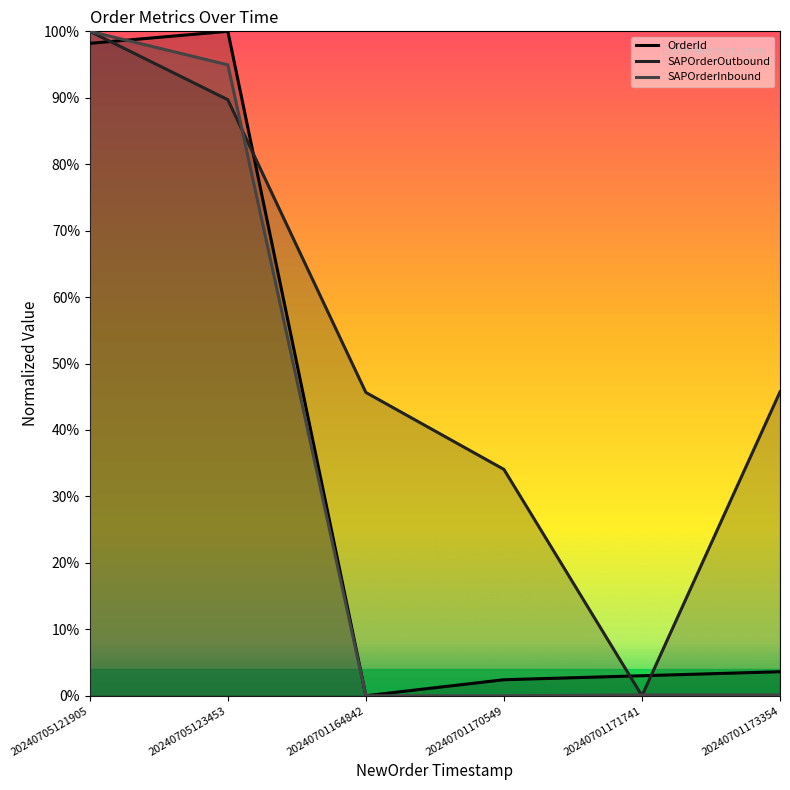

List the labels in order of SAPOrderOutbound value, smallest first.

20240701171741, 20240701170549, 20240701164842, 20240701173354, 20240705123453, 20240705121905